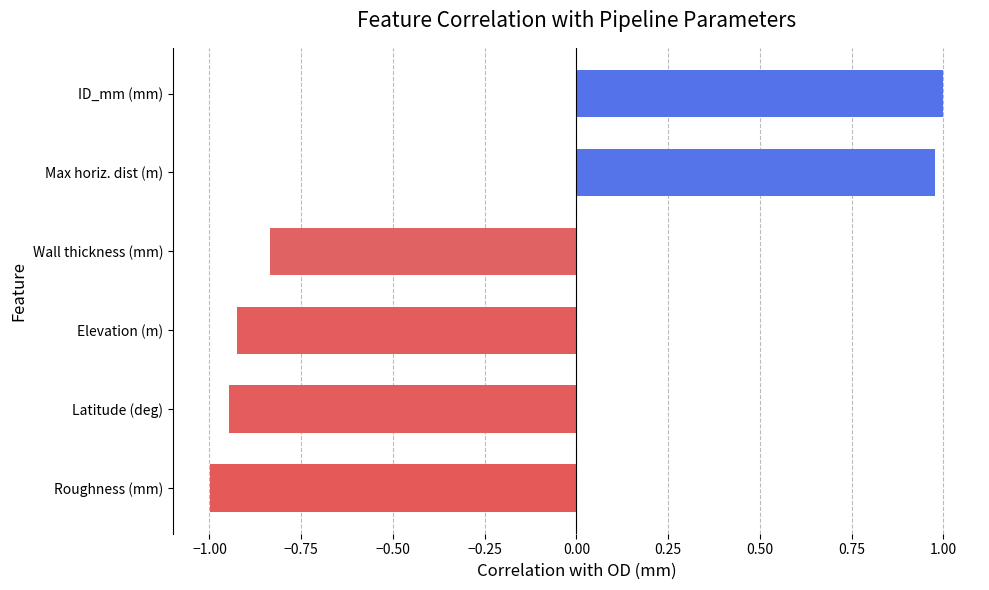

How many bars are there in total?

6